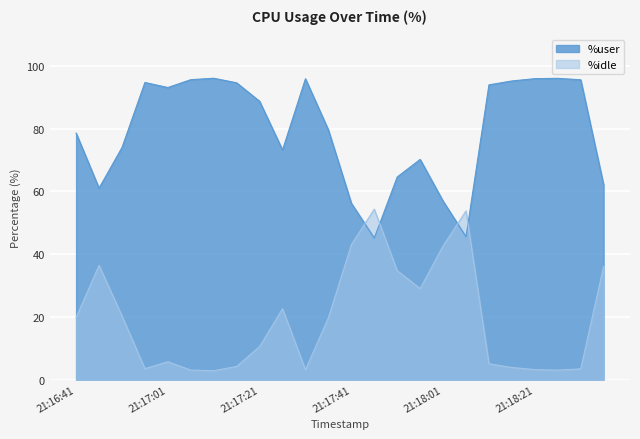

What is the average value of the %user series?

79.3